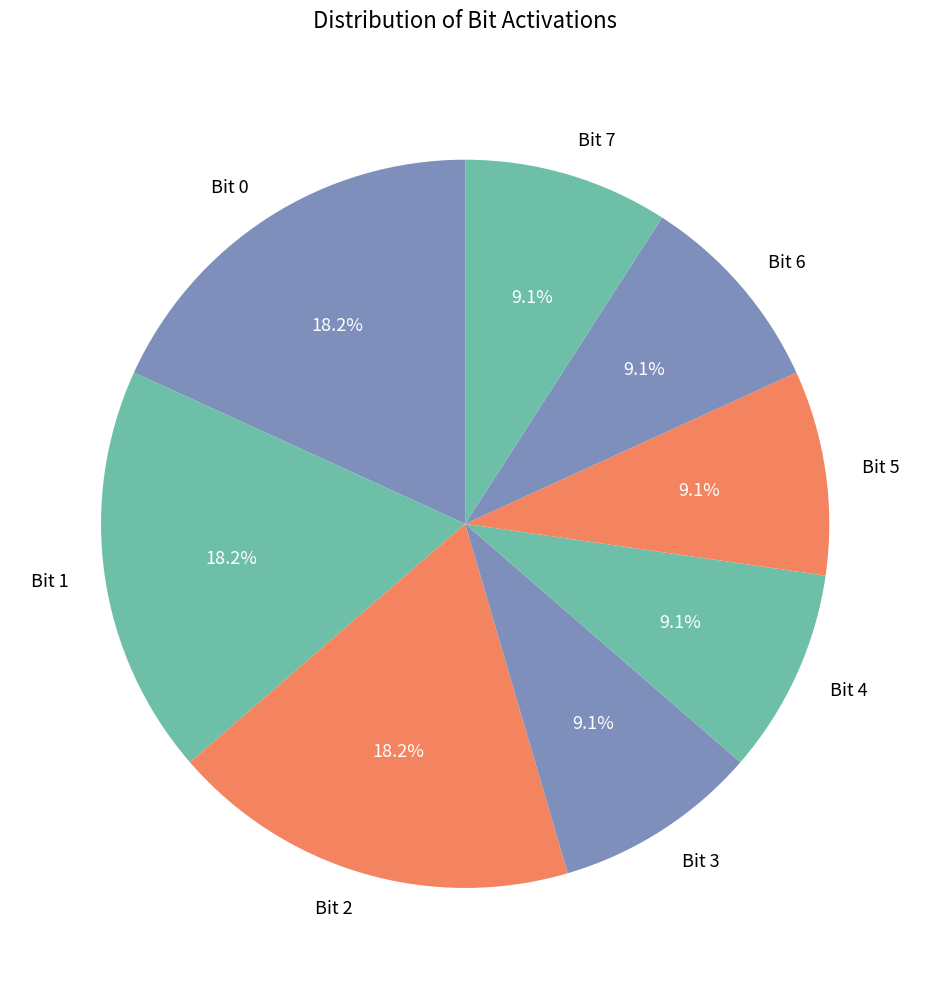

Does Bit 0 account for over 50% of the chart?

No